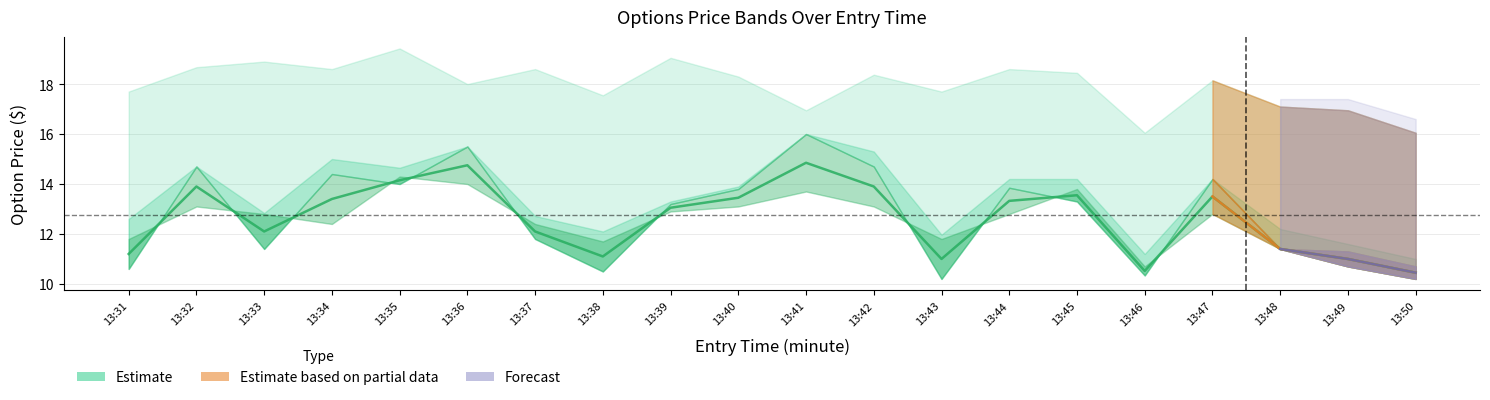

What is the change in value from 13:46 to 13:50?

-0.1